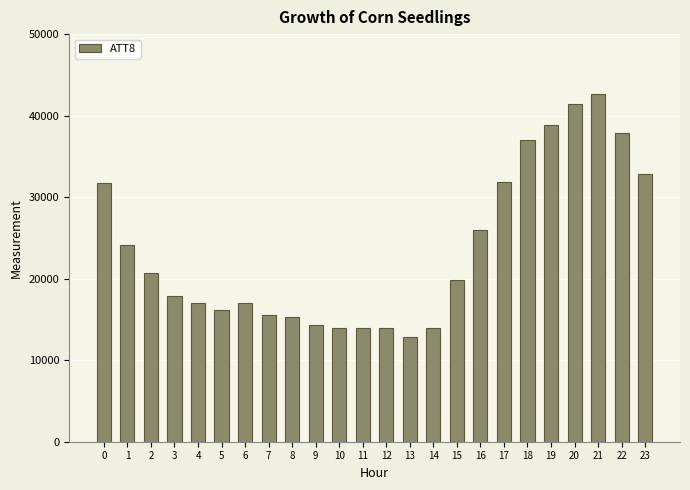

What is the difference between the maximum and second lowest values?

28700